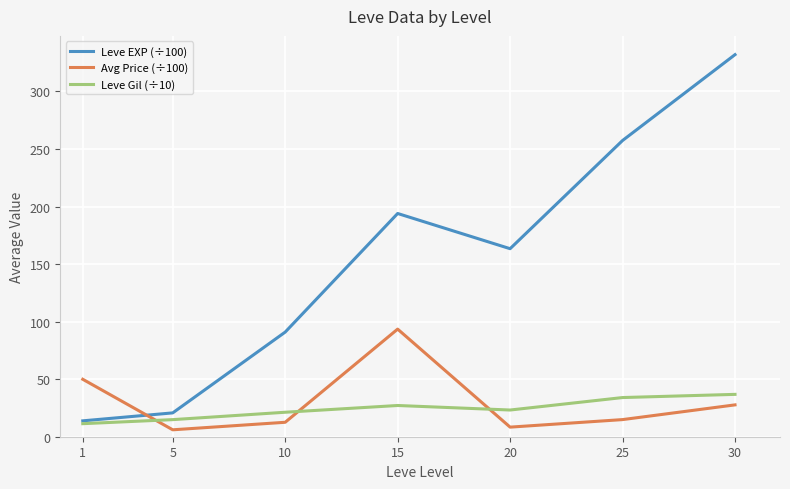

Where is the first local maximum for Avg Price (÷100)?

15